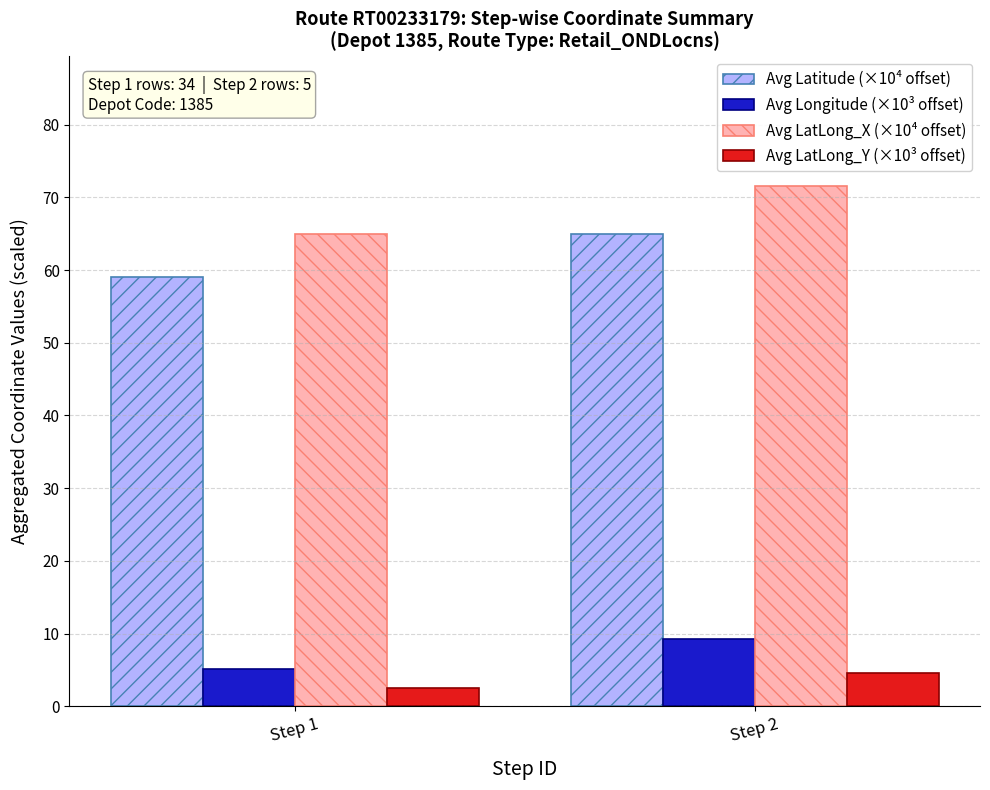

Which series has the largest range (max minus min)?

Avg LatLong_X (×10⁴ offset)